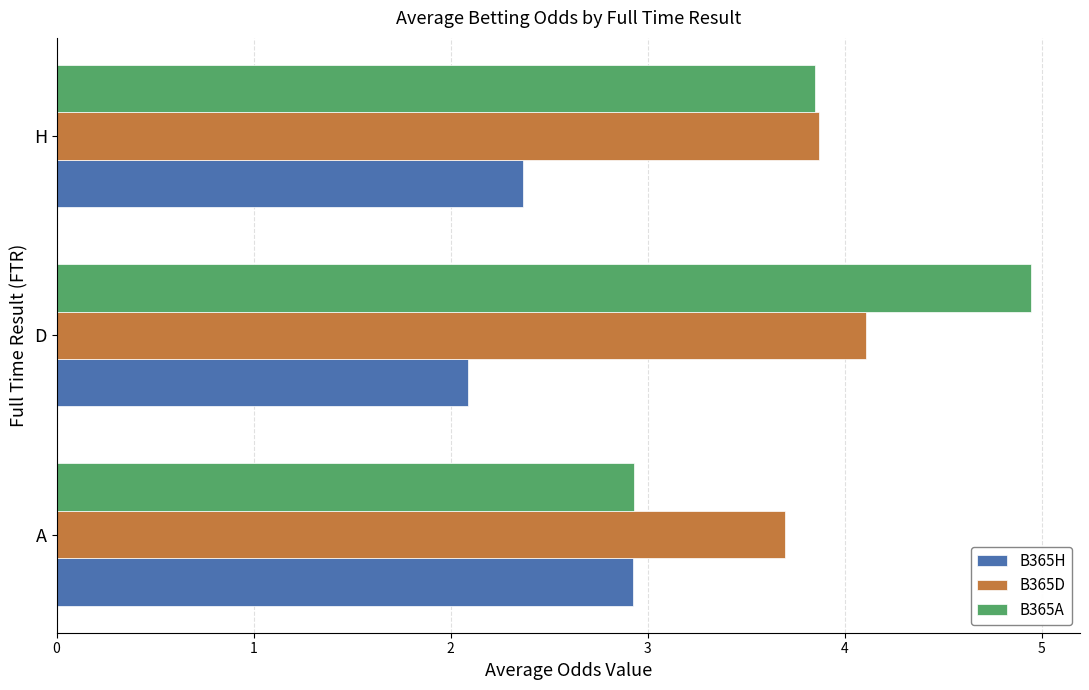

How many data points in B365A are less than 3?

1